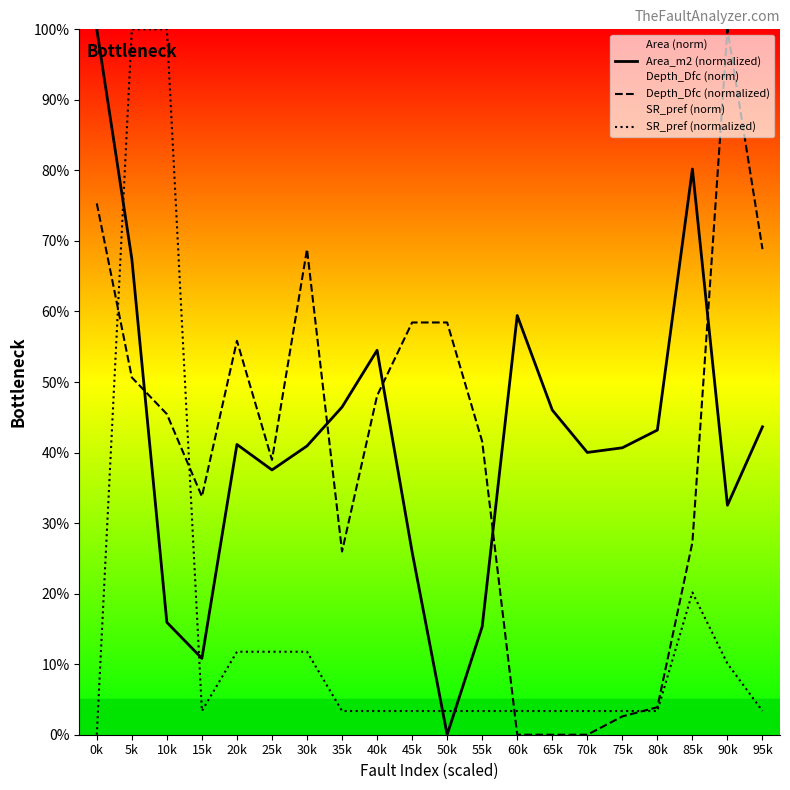

How many lines are shown in the chart?

3